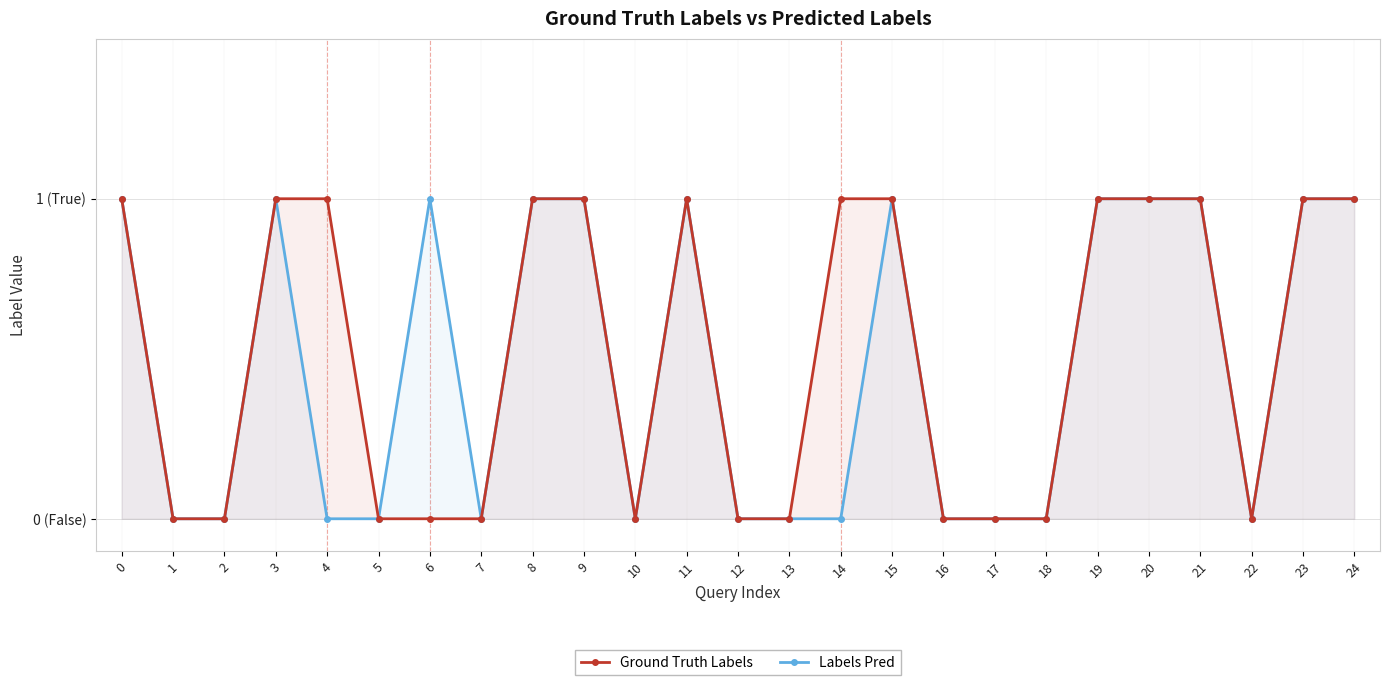

How many data points in Labels Pred are above 0?

12